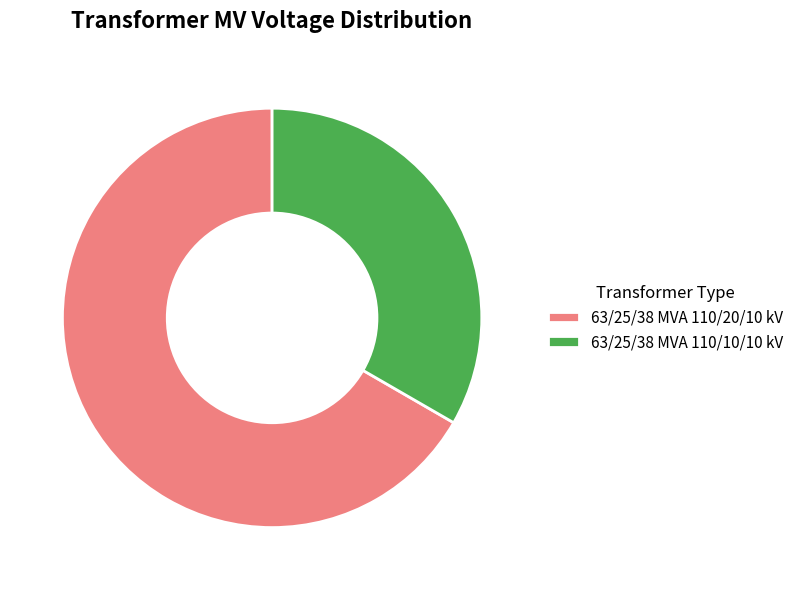

Which has a higher value, 63/25/38 MVA 110/20/10 kV or 63/25/38 MVA 110/10/10 kV?

63/25/38 MVA 110/20/10 kV